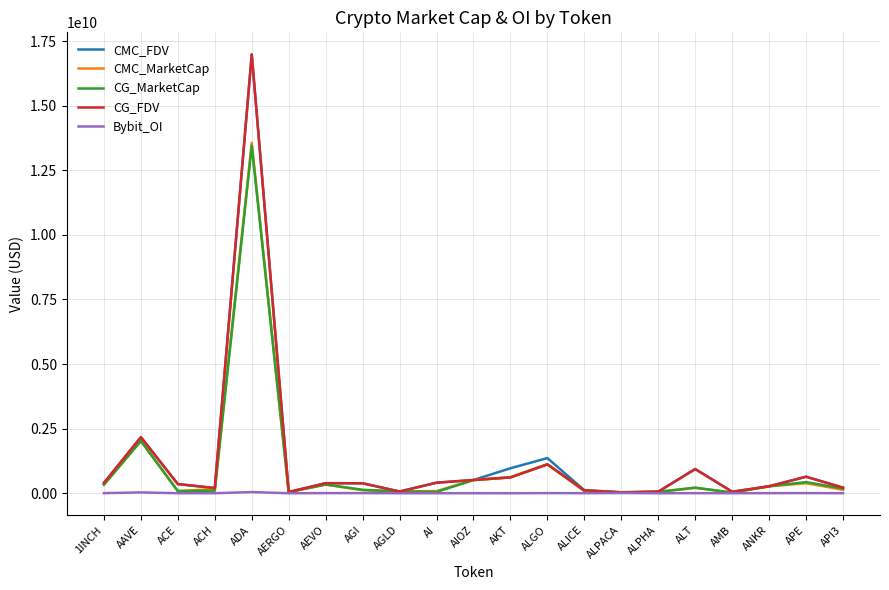

Which series changed the most between AAVE and AGLD?

CG_FDV